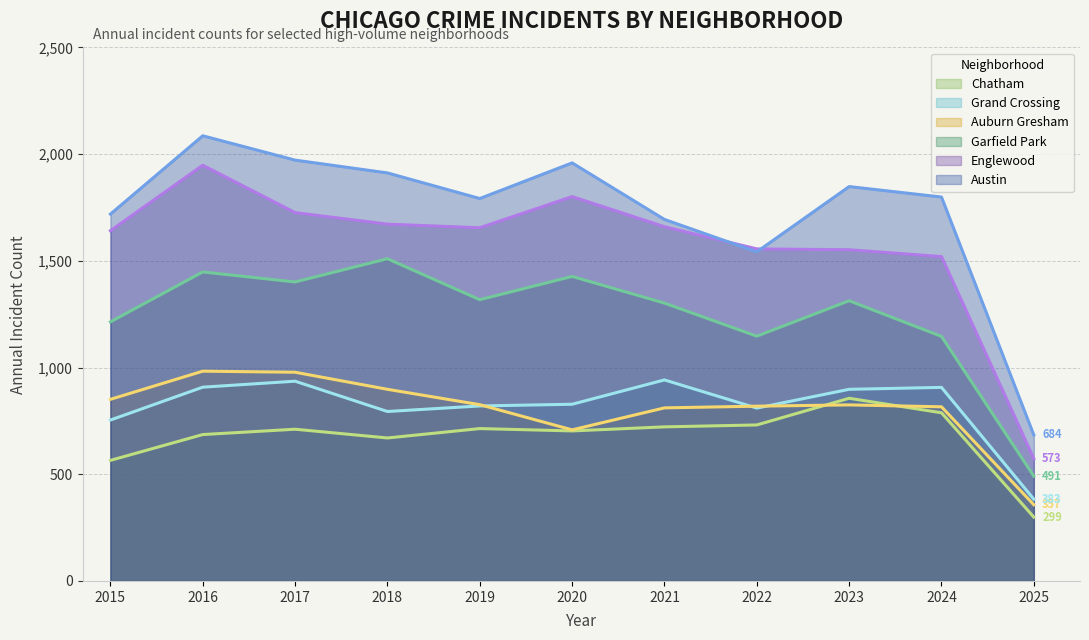

Rank the categories by Englewood value from highest to lowest.

2016, 2020, 2017, 2018, 2021, 2019, 2015, 2022, 2023, 2024, 2025